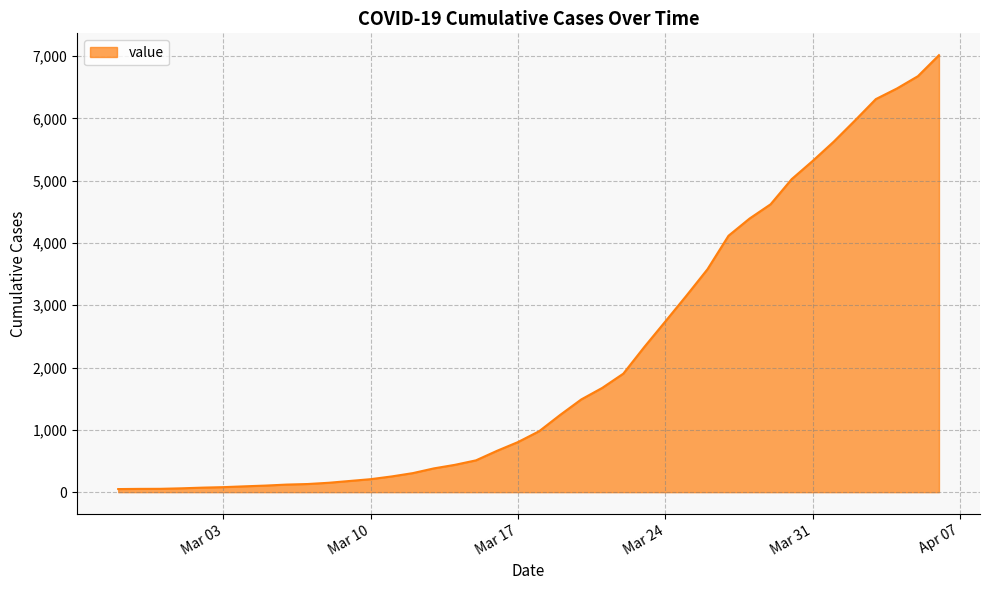

What is the maximum value shown in the chart?

7014